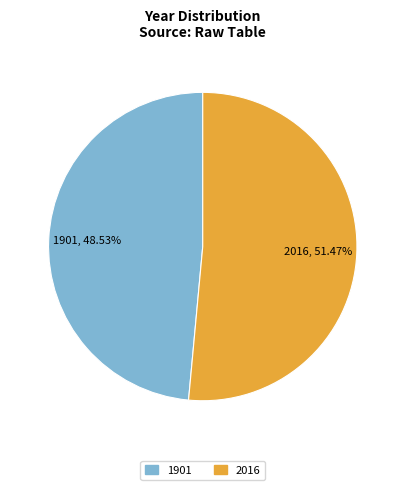

True or false: 2016 accounts for 51% of the total.

True